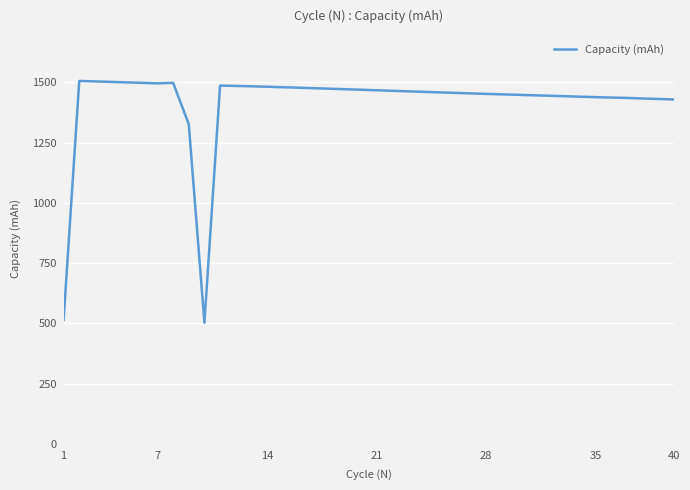

What is the difference between the maximum and minimum values?

1003.3